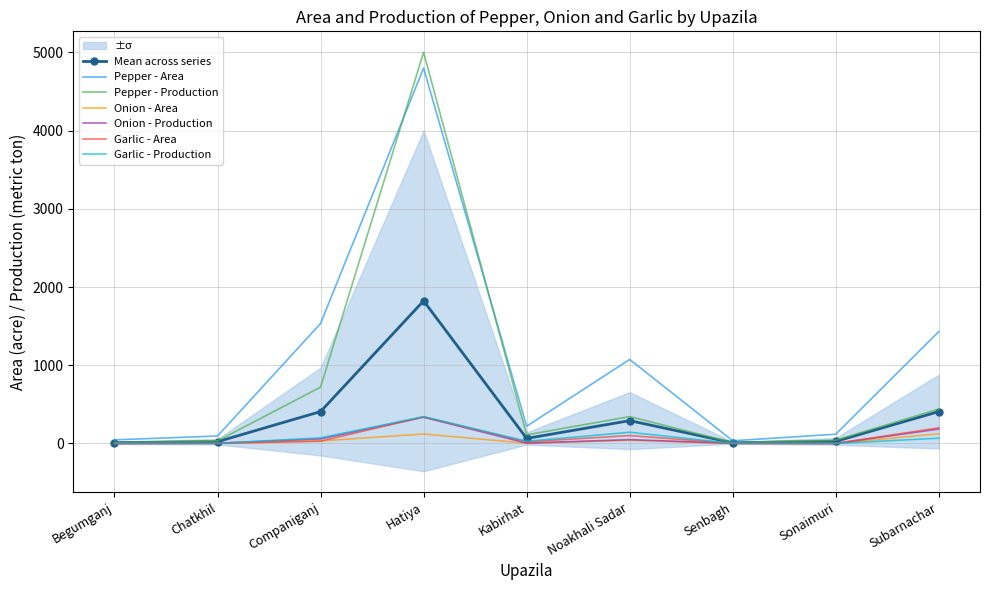

Reading left to right, transcribe all the data shown in this chart.

Pepper - Area: 46	95	1534	4800	220	1074	34	118	1430
Pepper - Production: 11	33	720	5002	110	343	11	42	440
Onion - Area: 0	4	32	121	3	41	1	0	124
Onion - Production: 0	3	58	335	4	48	1	0	184
Garlic - Area: 0	0	29	339	21	101	2	0	199
Garlic - Production: 0	0	72	343	28	143	1	0	67